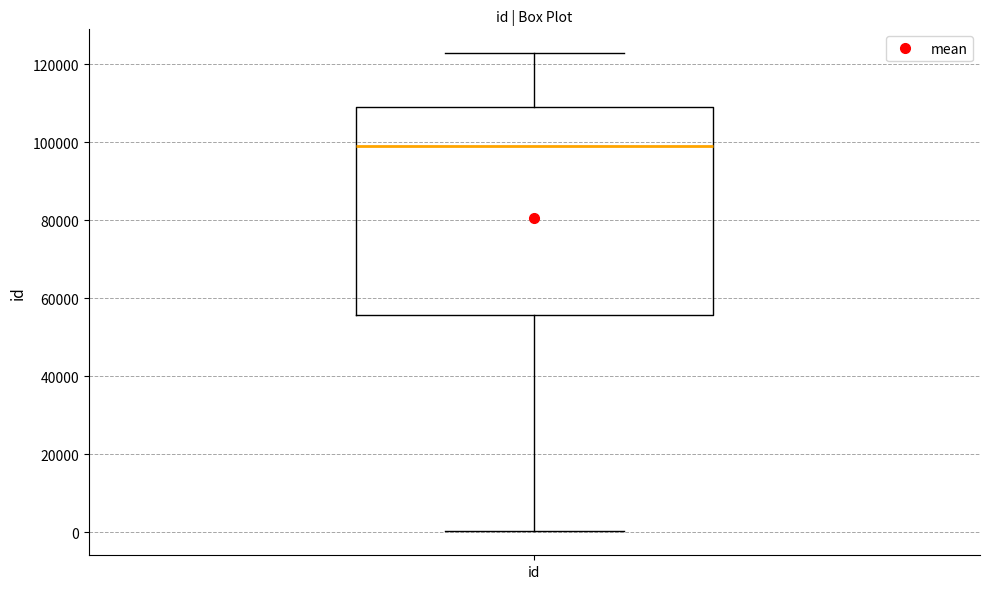

Where does the upper whisker of the box for id end on the y-axis? The values are not printed on the chart, so give them approximately, as read against the axis.

122000